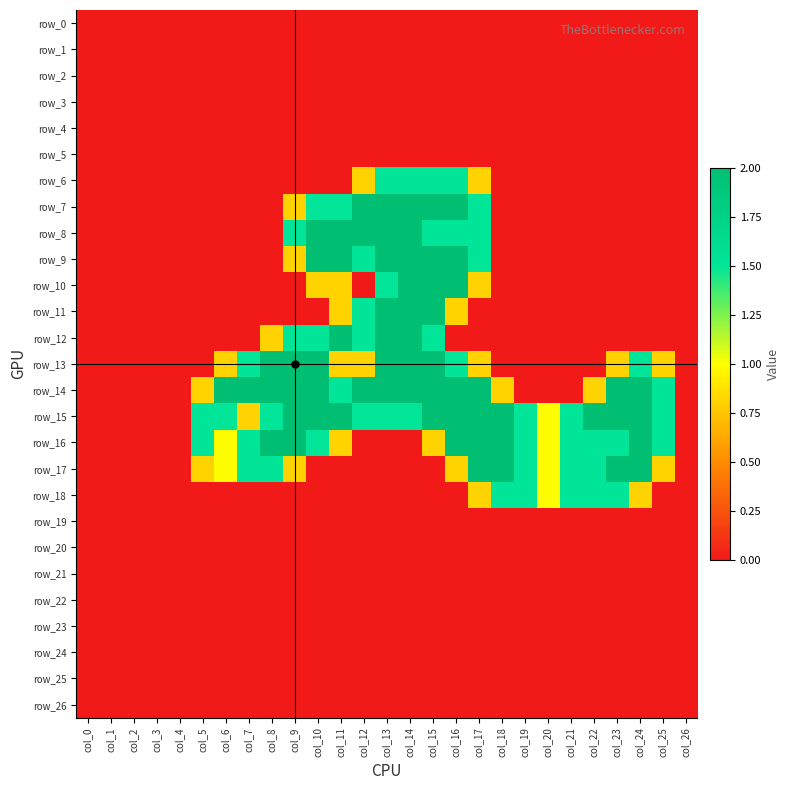

At col_20, list the series in order from smallest to largest.

row_0, row_1, row_2, row_3, row_4, row_5, row_6, row_7, row_8, row_9, row_10, row_11, row_12, row_13, row_14, row_19, row_20, row_21, row_22, row_23, row_24, row_25, row_26, row_15, row_16, row_17, row_18